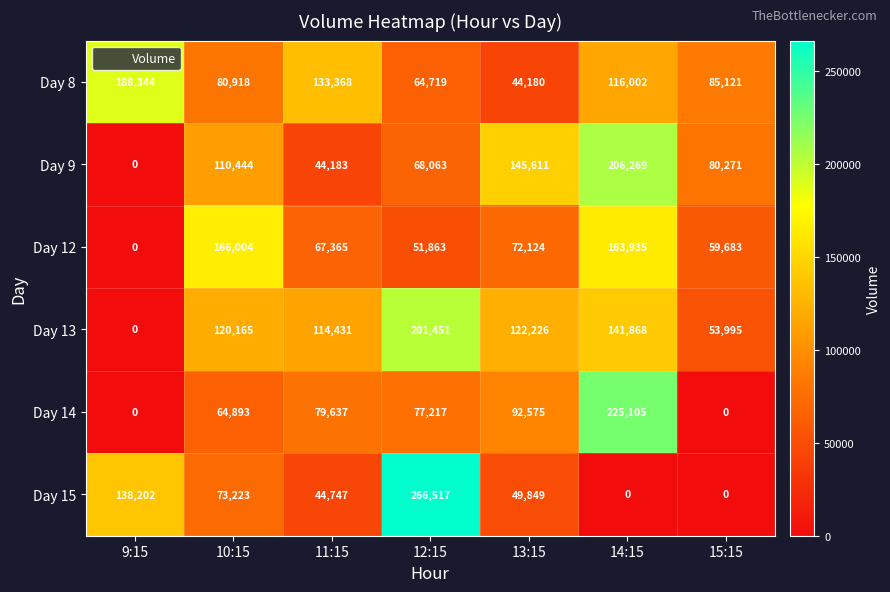

What is the difference between the maximum and minimum values in the Day 15 series?

266517